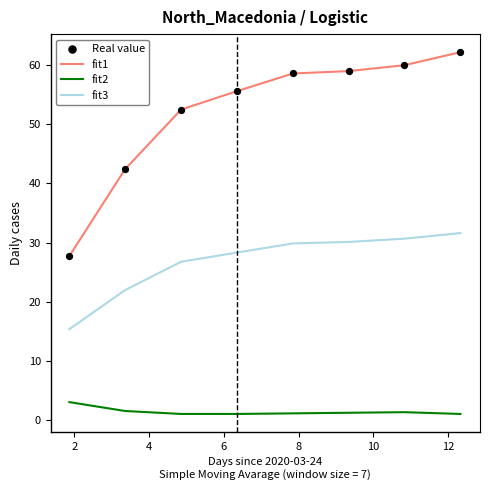

True or false: fit1 and fit2 intersect in this chart.

False